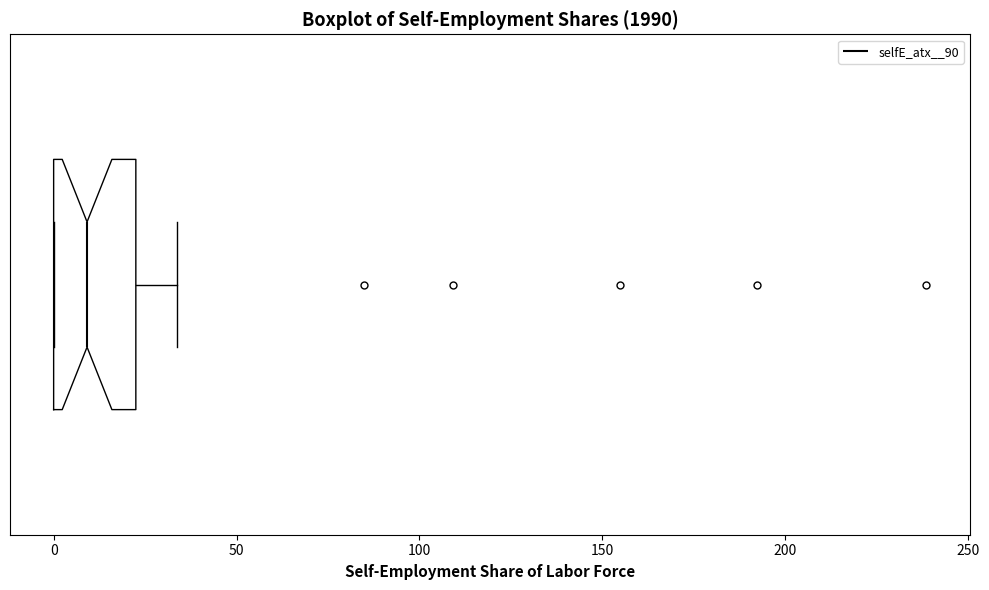

Read this box plot against the x-axis: the position of the median line, the range covered by the box, and the ends of both whiskers. The values are not printed on the chart, so give them approximately, as read against the axis.

median 10, box 0 to 20, whiskers 0 to 35